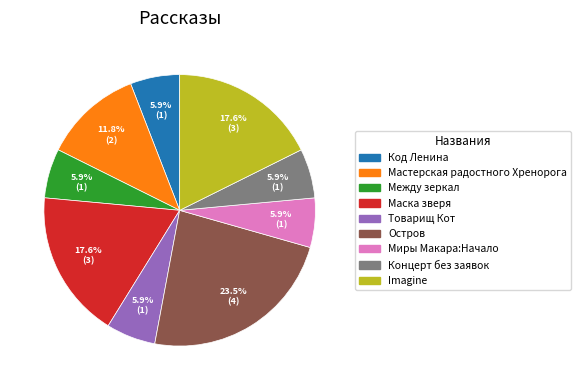

How many slices are in this pie chart?

9